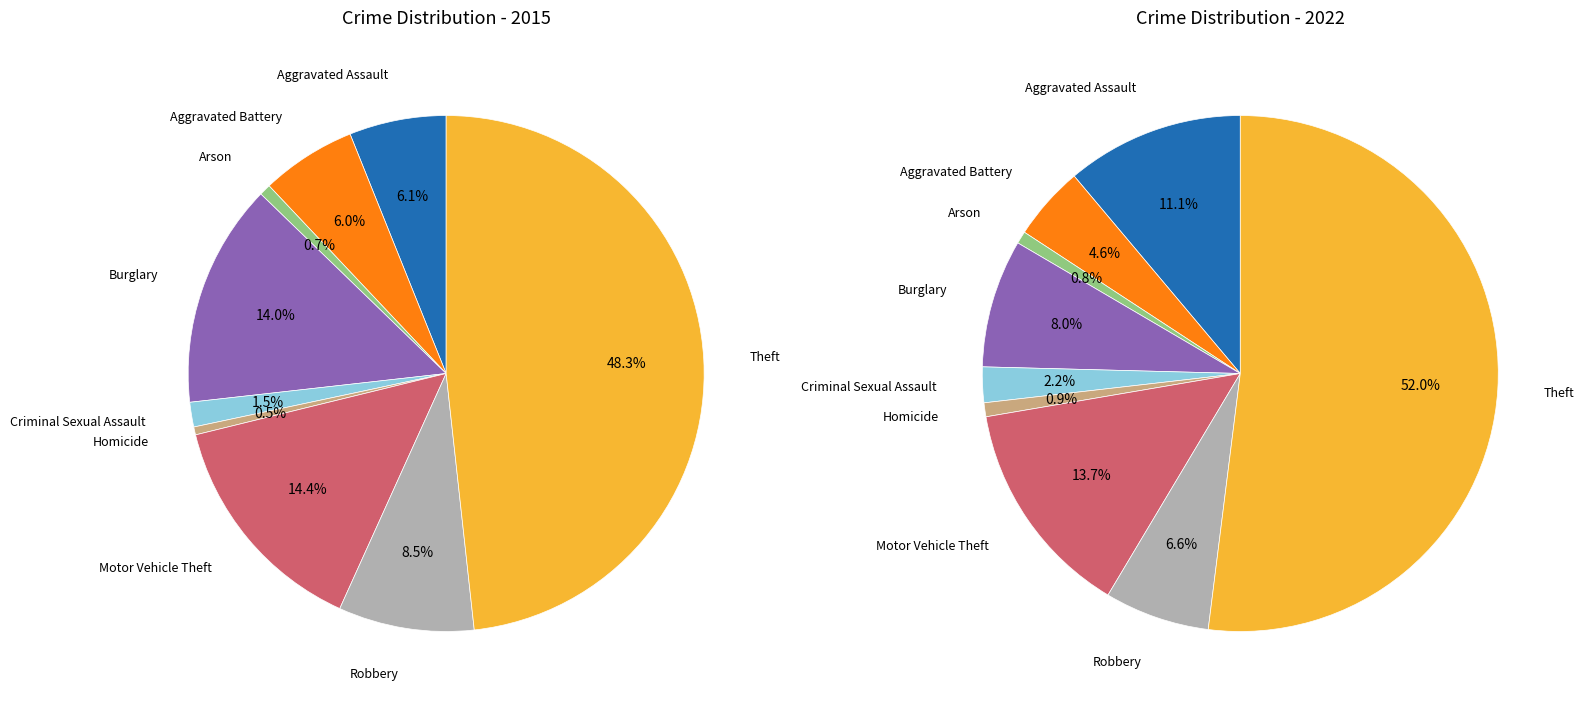

Which slice is the largest?

Theft